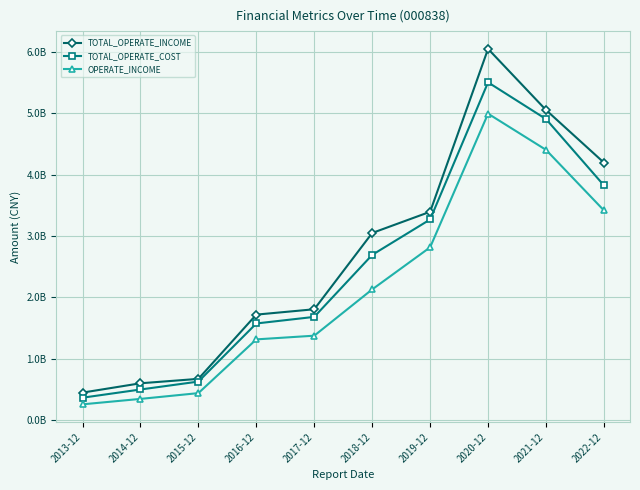

What are all the series names shown in the legend?

TOTAL_OPERATE_INCOME, TOTAL_OPERATE_COST, OPERATE_INCOME